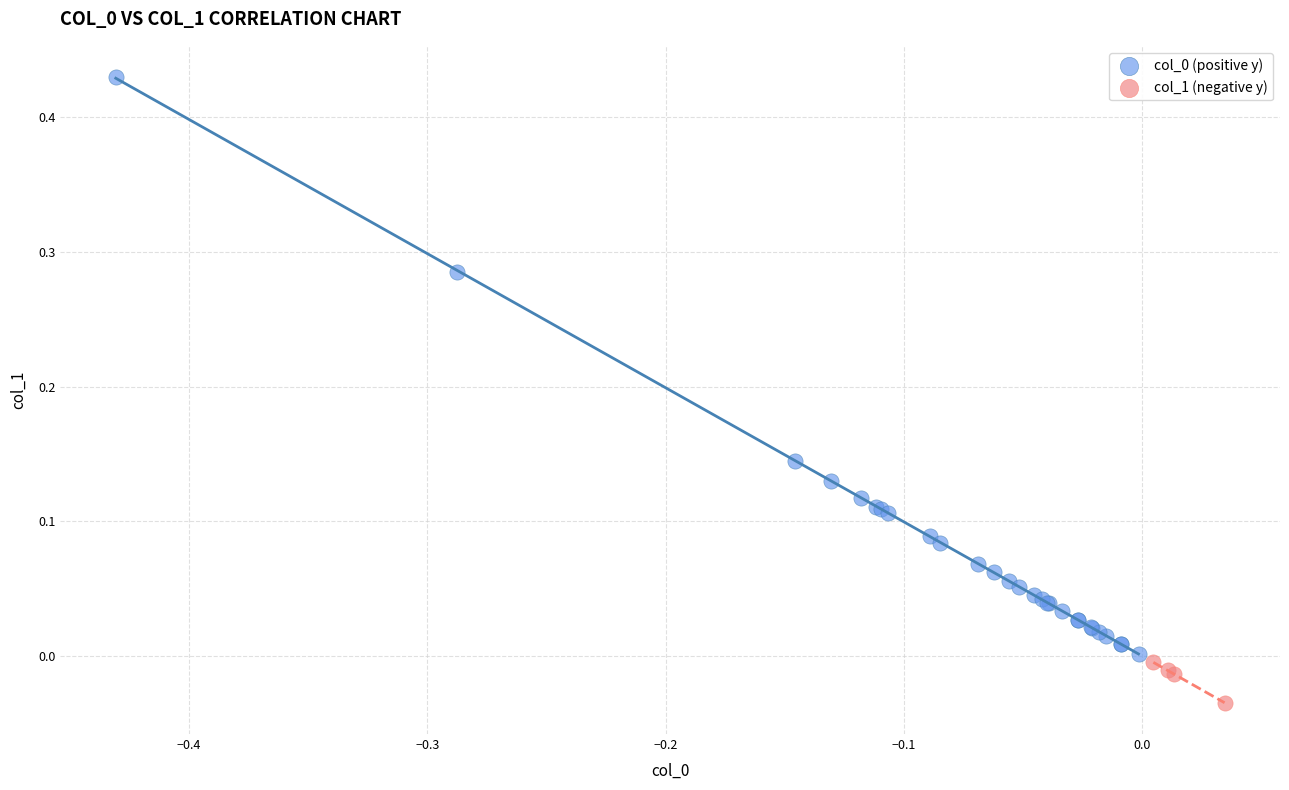

Which series reaches the minimum Y coordinate?

col_1 (negative y)